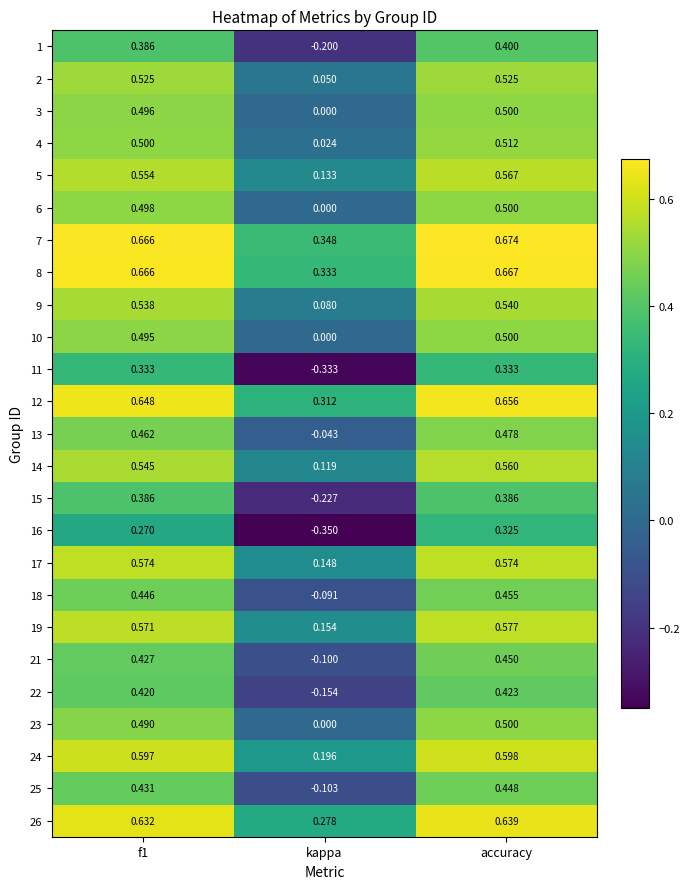

Is the value of 10 at accuracy greater than the value of 21 at kappa?

Yes